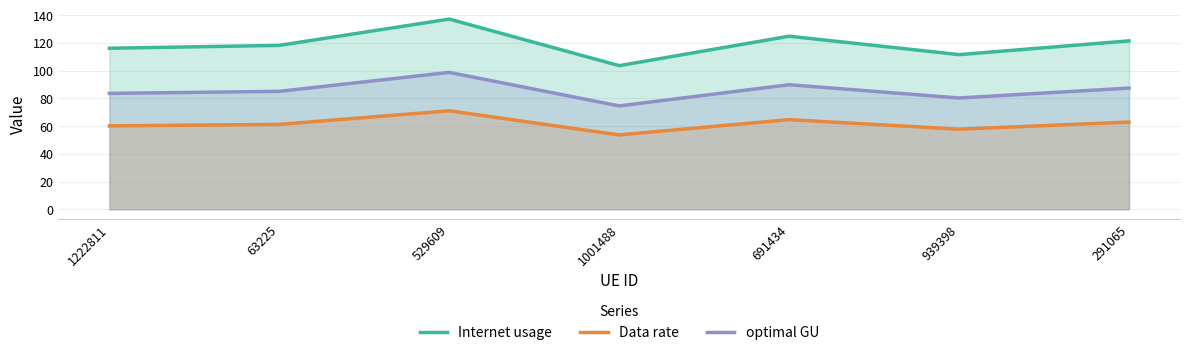

What is the label of the 6th point from the left?

939398